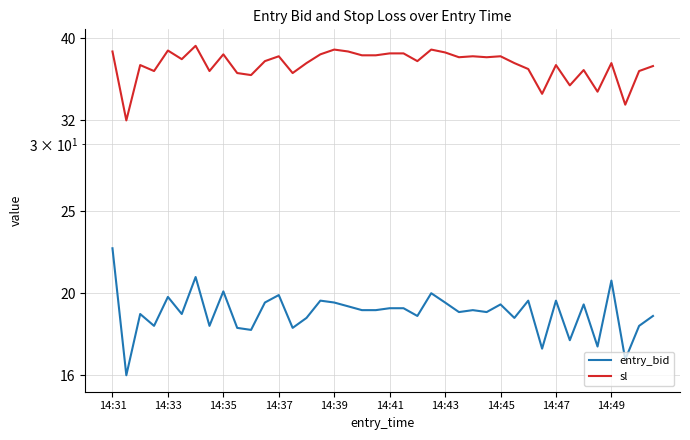

Where does the sl series first go above 37?

14:31